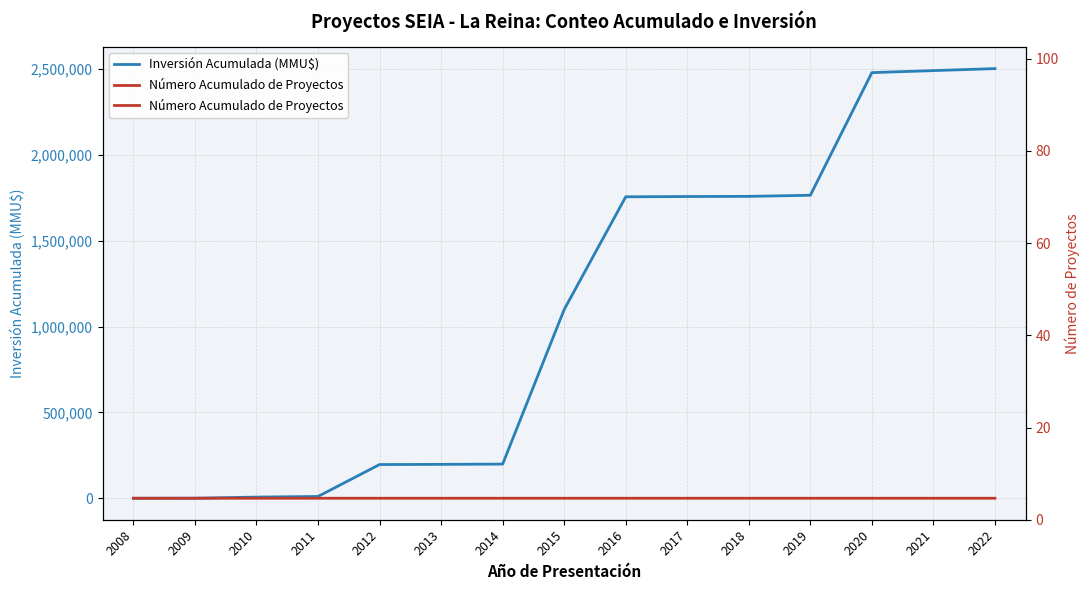

At which category is the sum across all series the highest?

2022